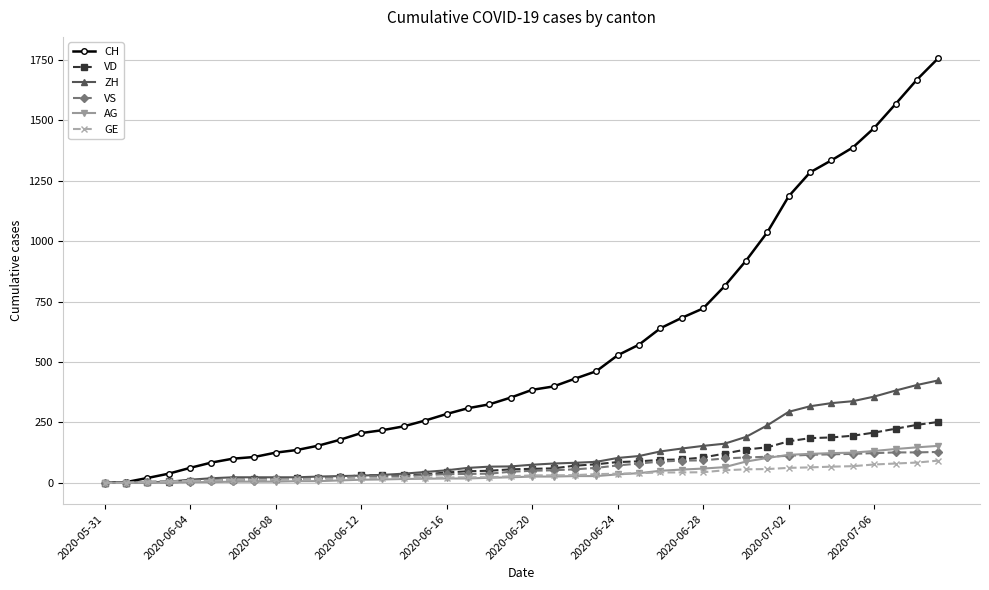

Which series has the largest range (max minus min)?

CH